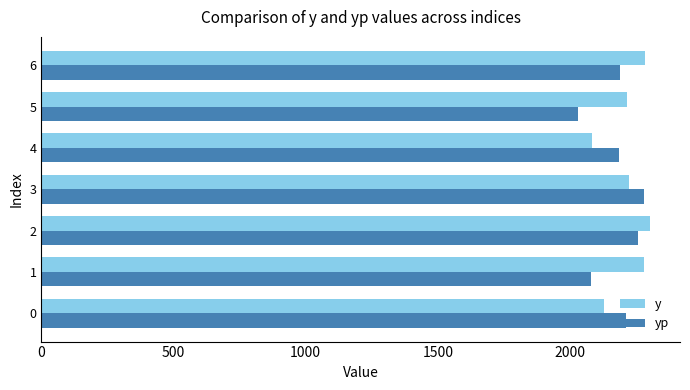

What is the minimum value for yp?

2030.1